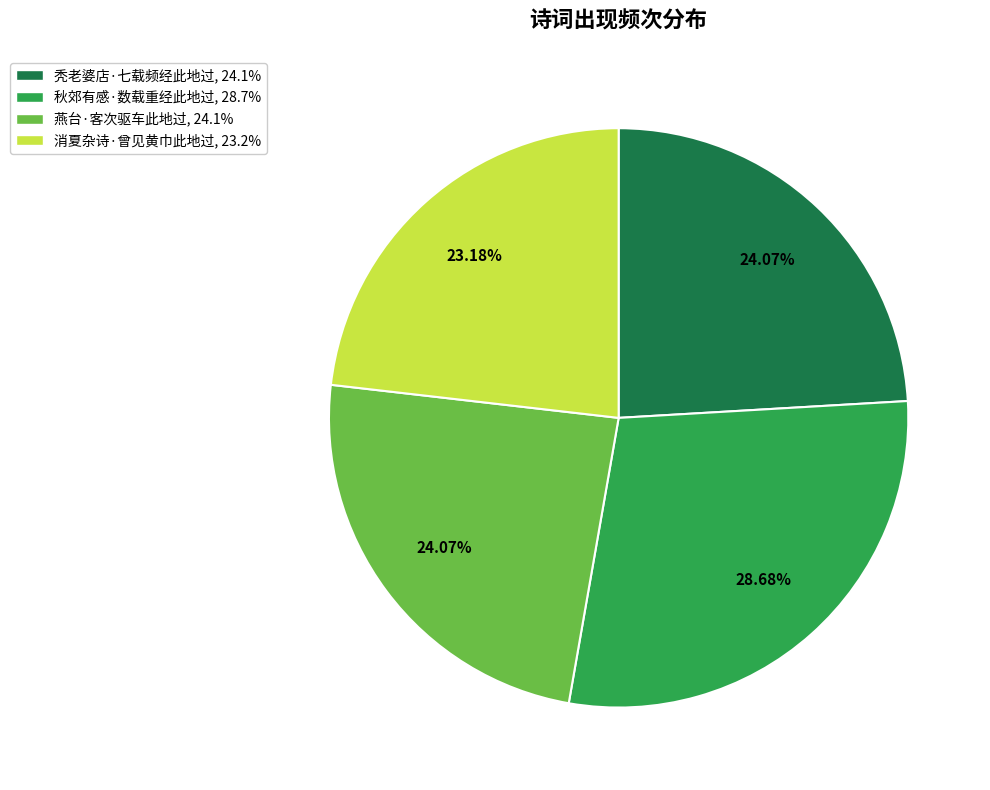

What is the largest slice in the pie chart?

秋郊有感·数载重经此地过